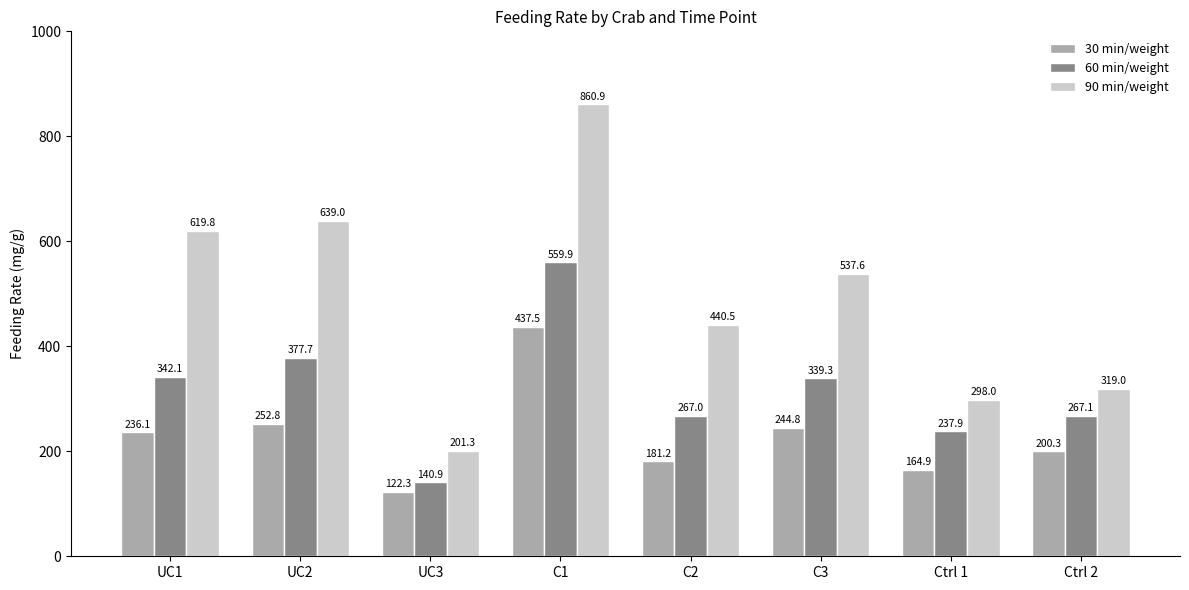

Between UC1 and Ctrl 2, which series saw the biggest shift?

90 min/weight